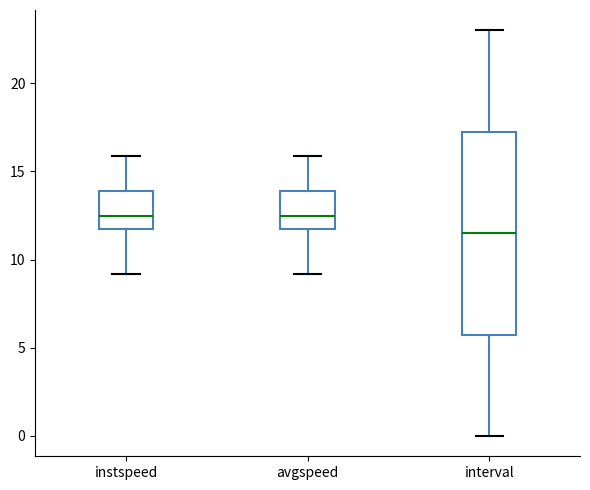

Comparing the boxes themselves (not the whiskers), which one is the tallest?

interval